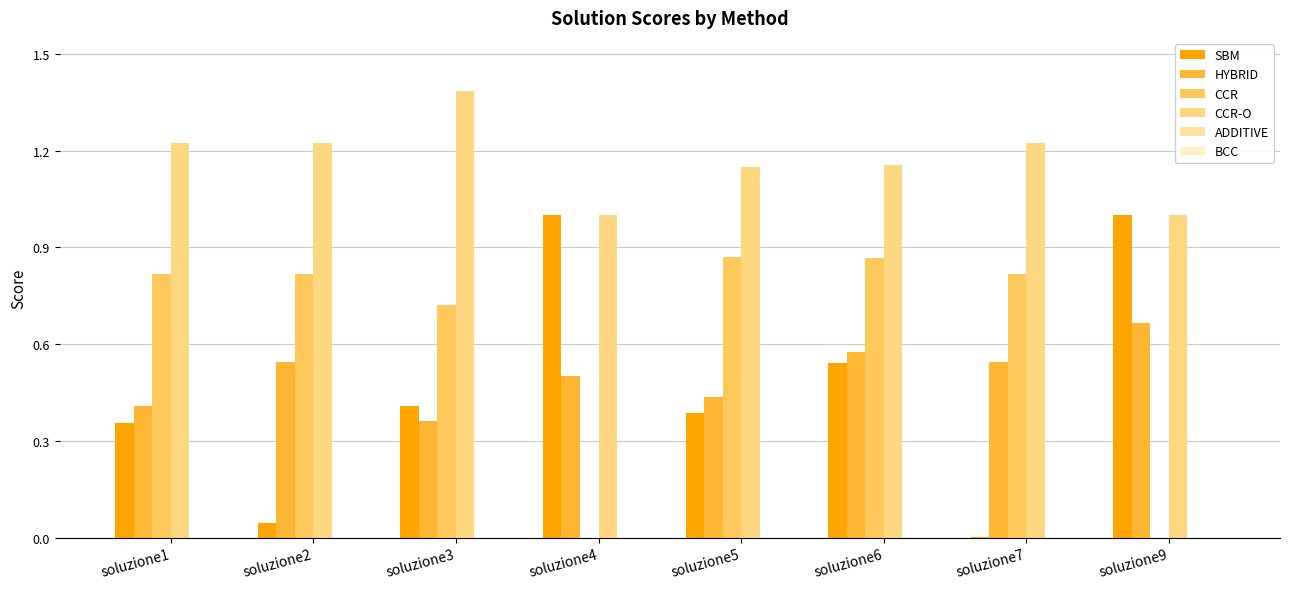

The value of SBM at soluzione3 is 0.1. True or false?

False